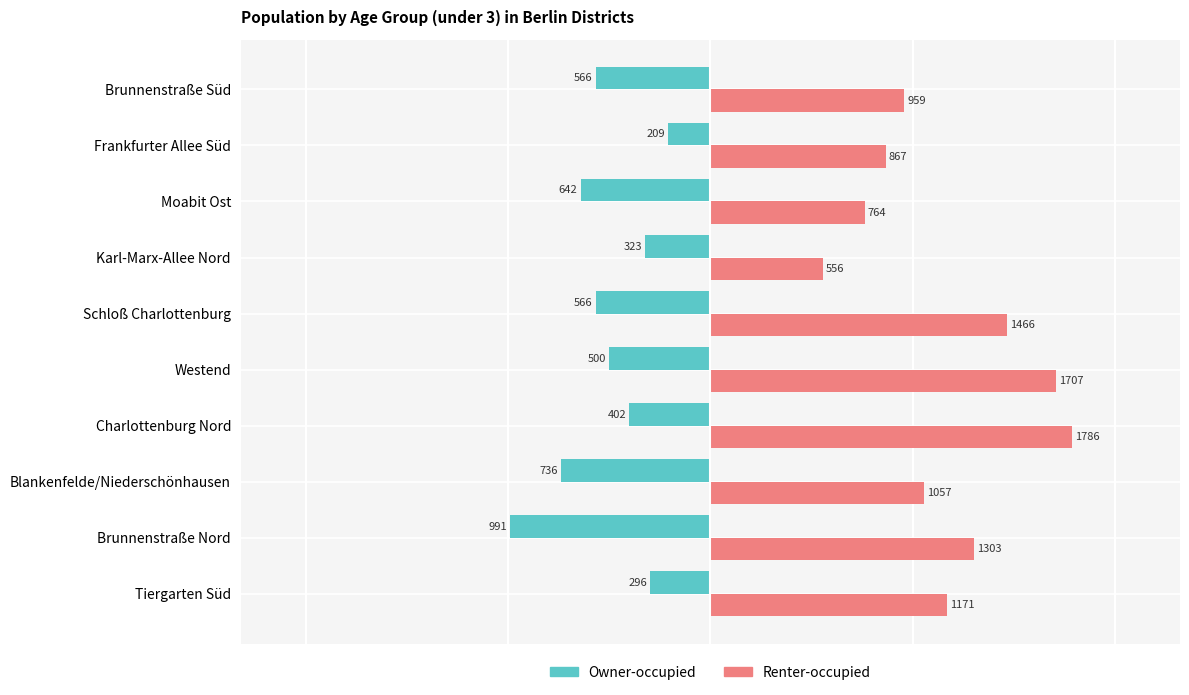

What is the greatest value displayed?

1786